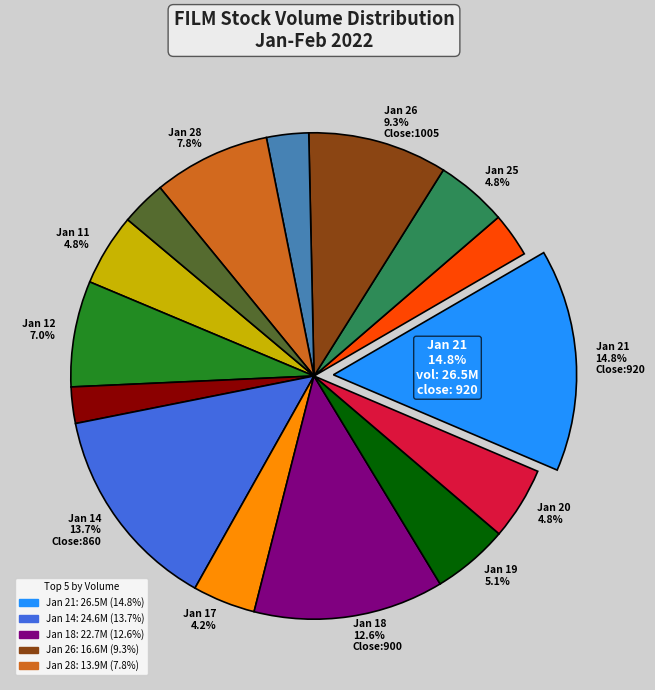

To the nearest percent, what is the average slice percentage?

7%